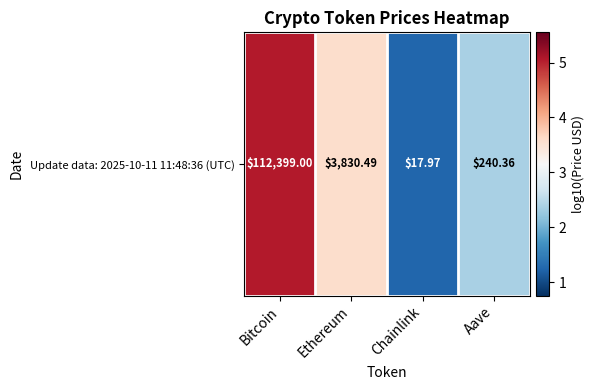

Rank the categories by value from highest to lowest.

Bitcoin, Ethereum, Aave, Chainlink